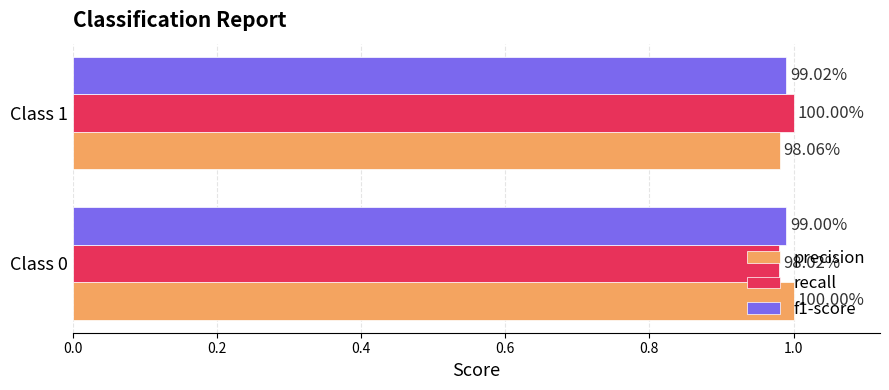

What are all the series names shown in the legend?

precision, recall, f1-score